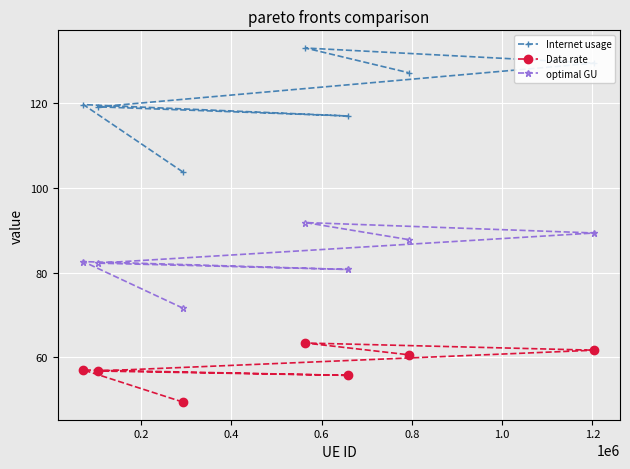

What is the difference between the maximum and minimum values in the Data rate series?

13.9